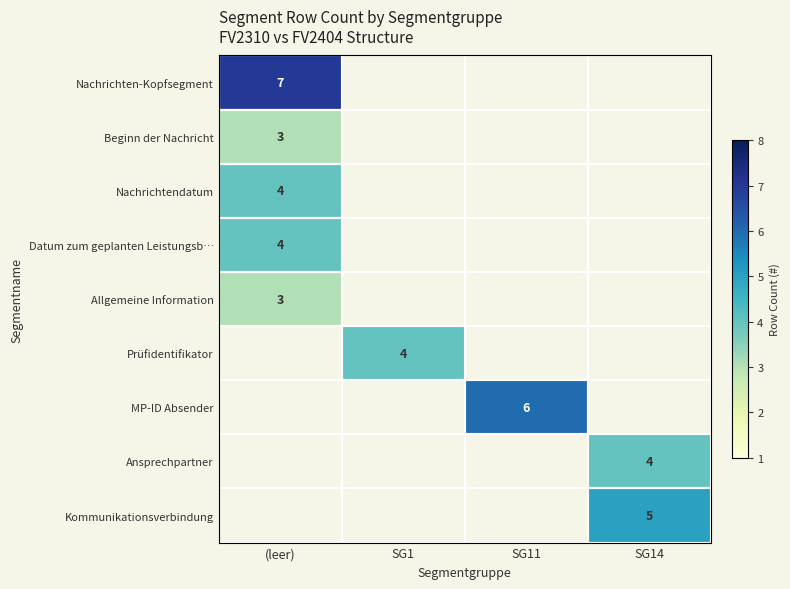

Is it true that MP-ID Absender equals 6 at SG11?

True